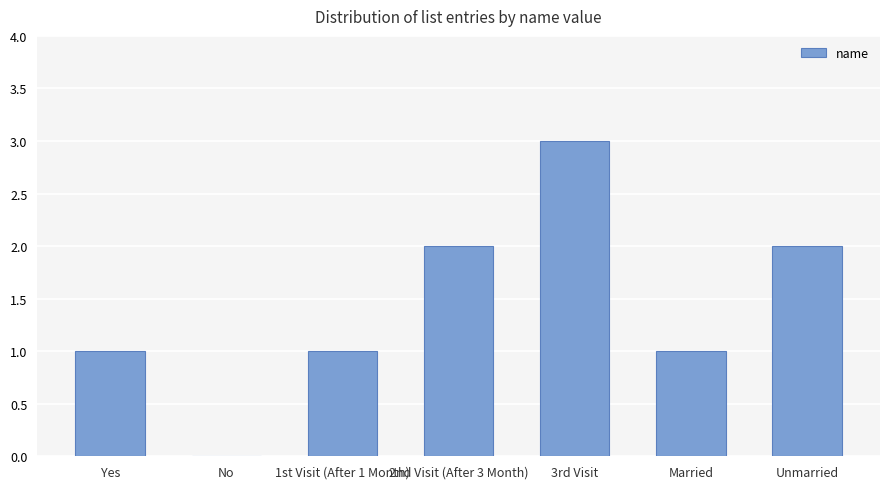

What value does the data have at Yes?

1